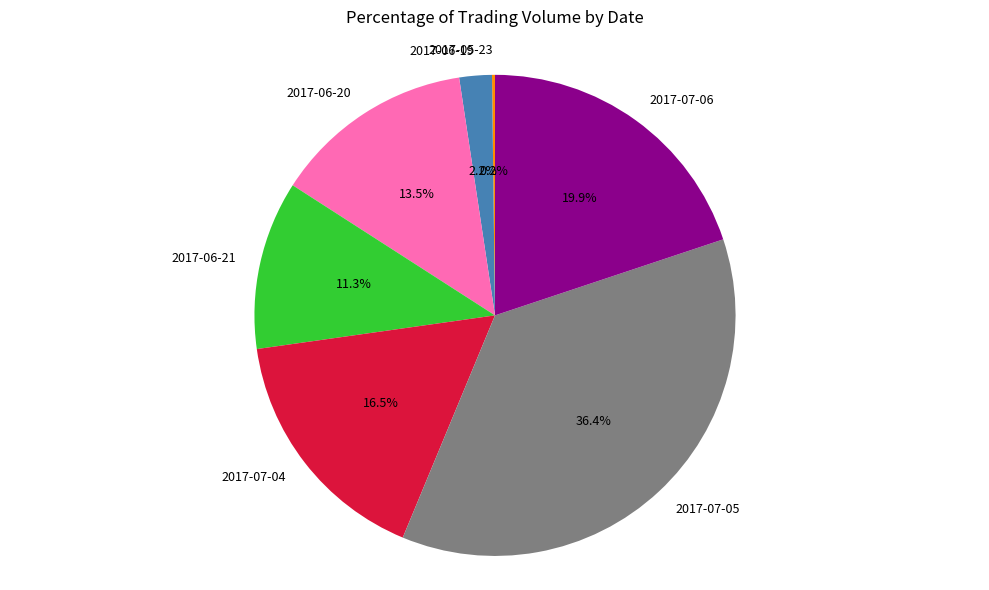

Does any single category account for the majority?

No